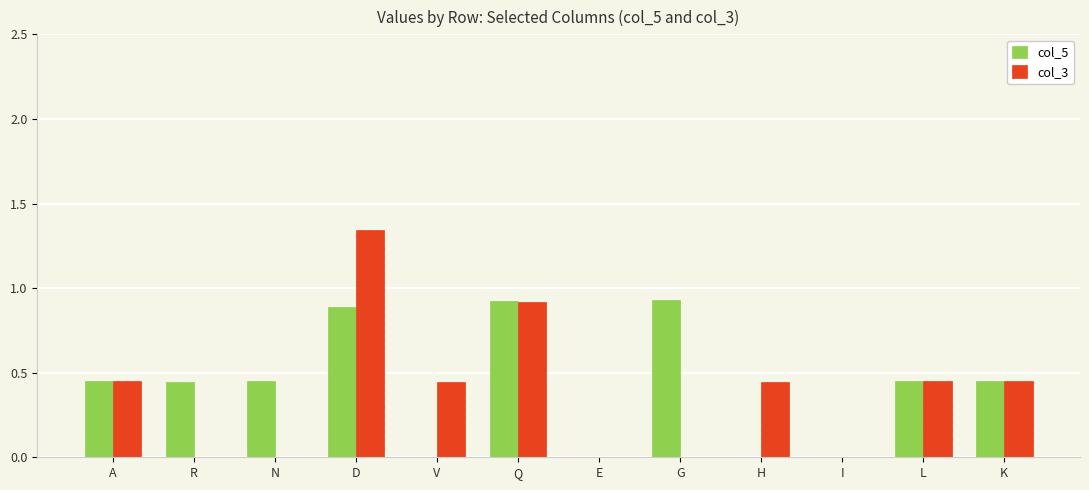

At which category is the sum across all series the highest?

D